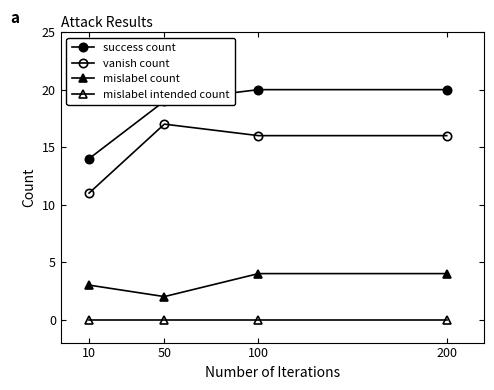

What is the value of the mislabel count point at the 4th from the left?

4